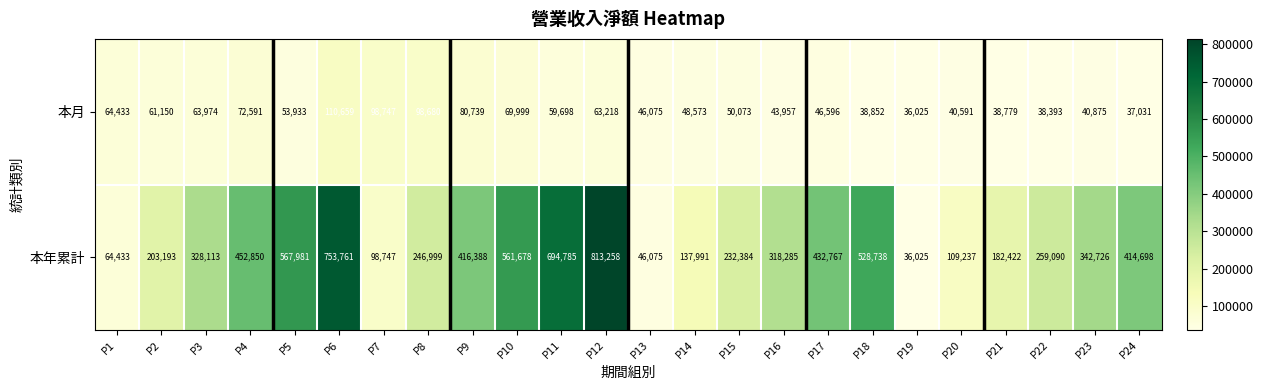

What is the difference between the highest and lowest values at P3?

264139